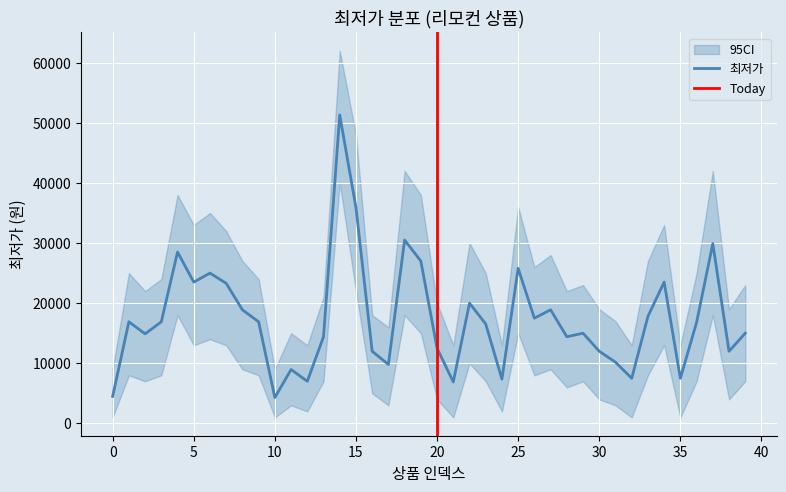

What is the highest value of the 최저가 series?

51300